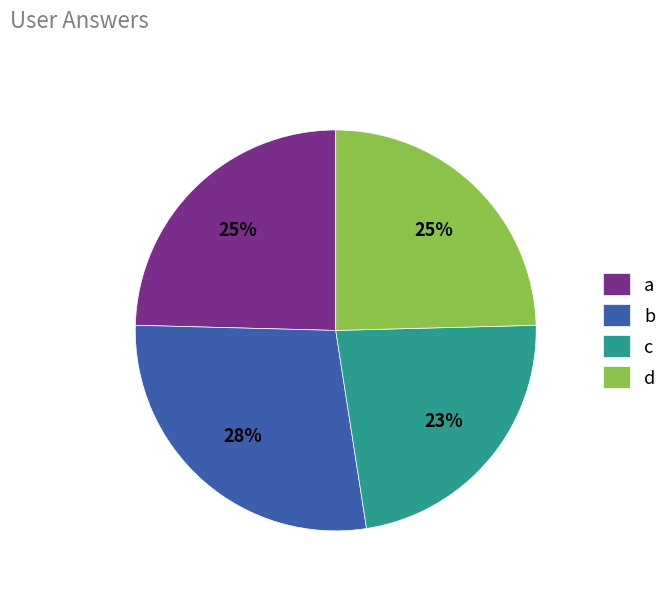

Is it true that d is 13% of the pie?

False